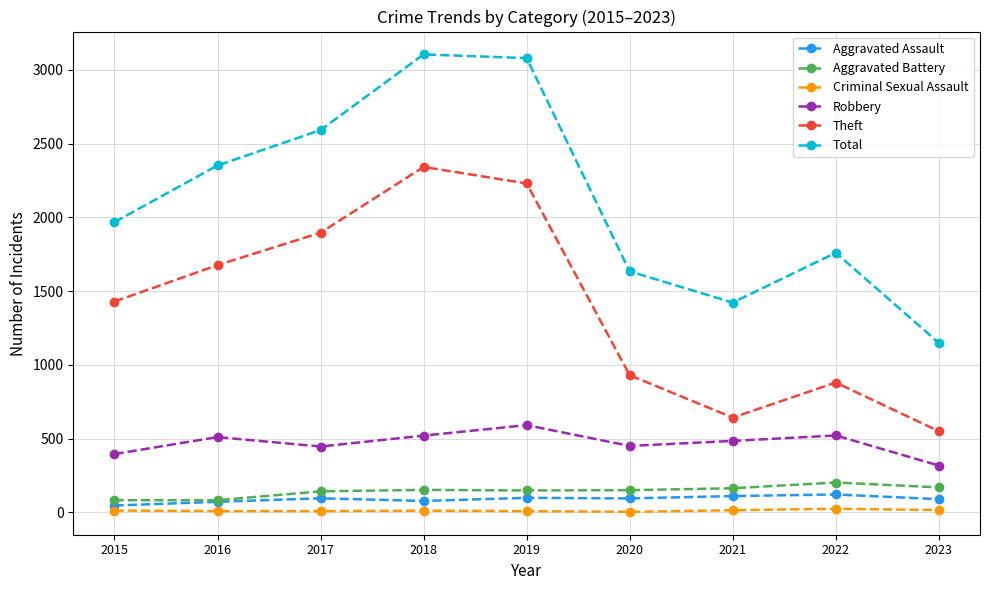

Rank the series by their maximum value, from lowest to highest.

Criminal Sexual Assault, Aggravated Assault, Aggravated Battery, Robbery, Theft, Total